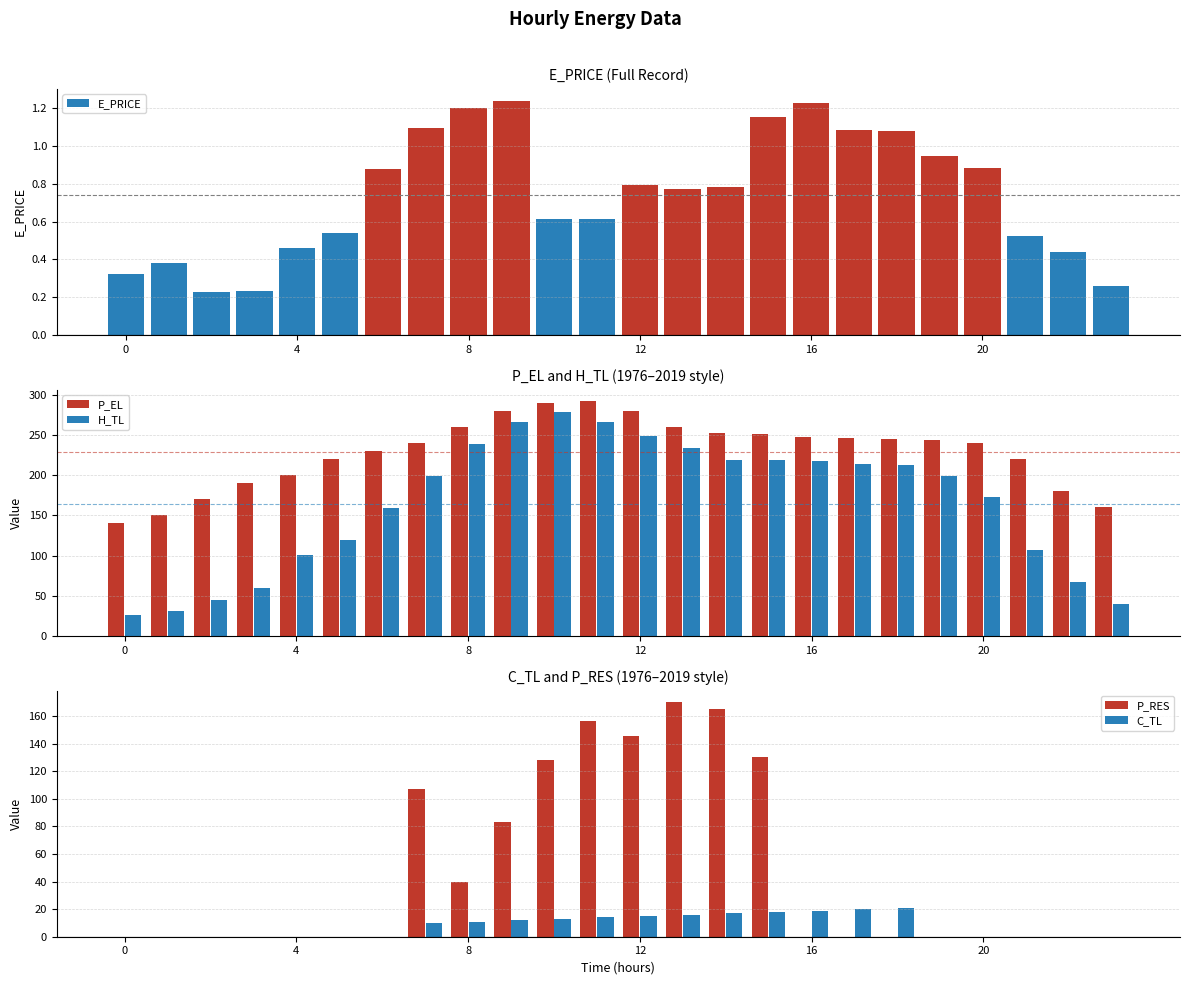

What is the value of the P_EL bar at the 20th from the left?

244.0